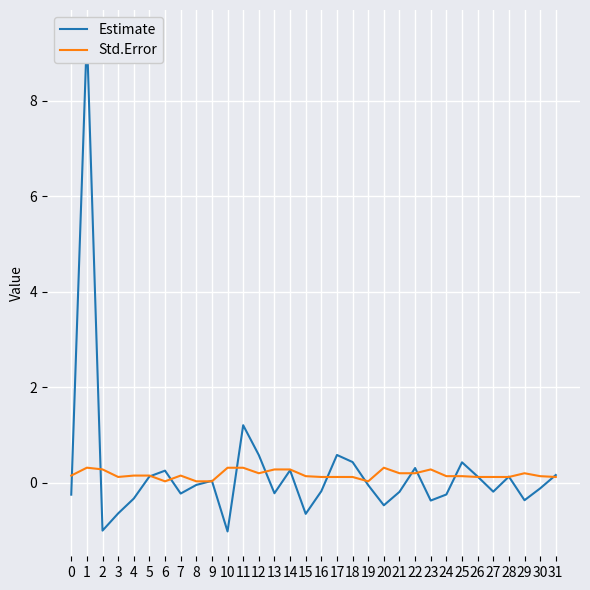

Where does the Estimate series first go above 0?

1